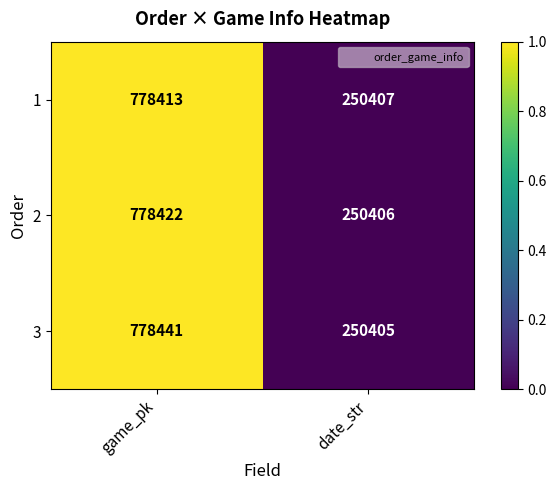

What is the approximate value of 2 at game_pk, to the nearest 50?

778400